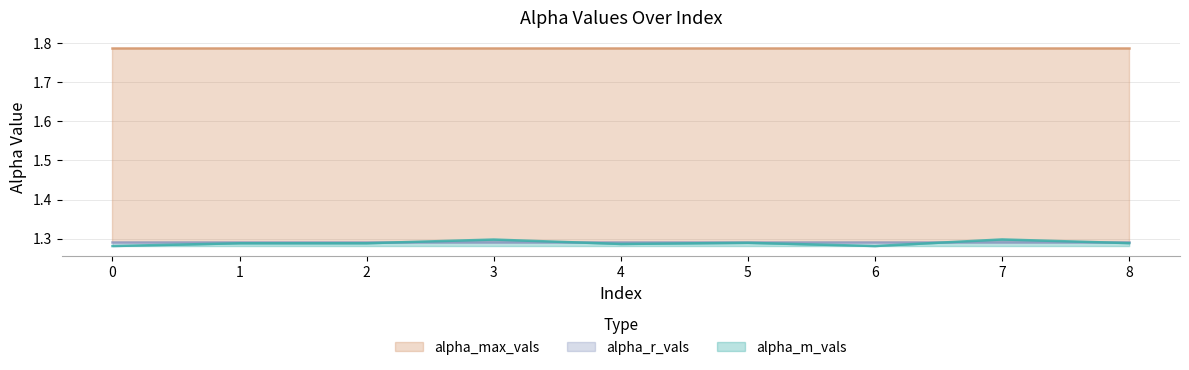

True or false: alpha_r_vals has more than 1 interior local peaks.

True